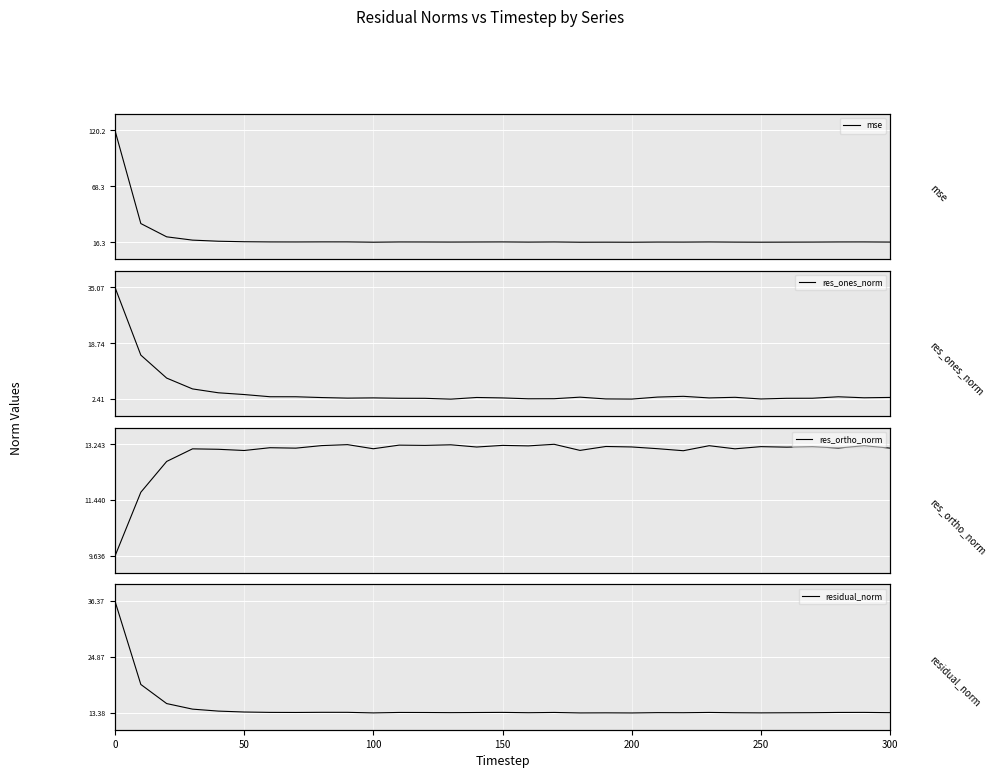

What is the lowest value of the mse series?

16.3